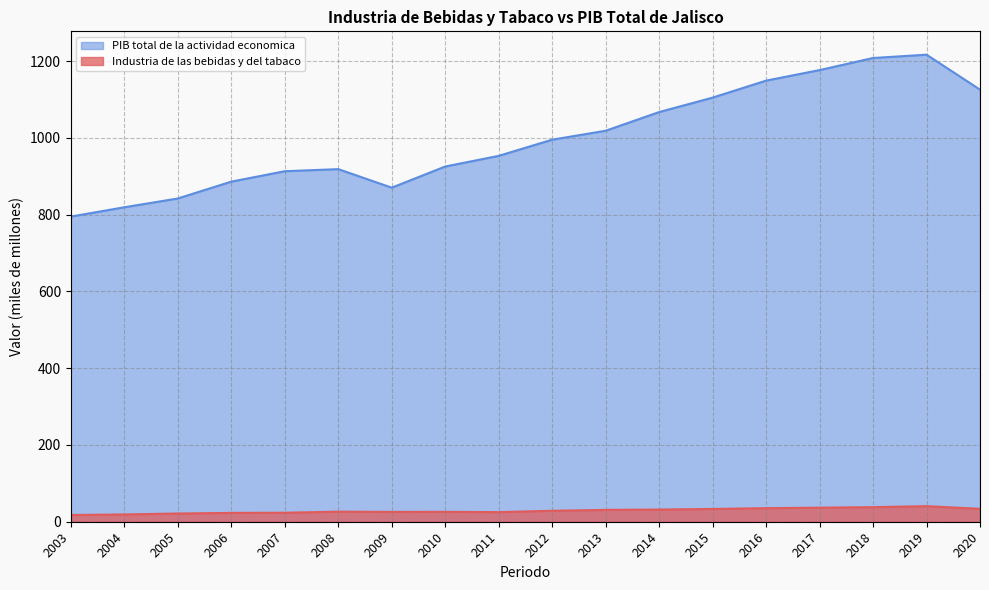

At which category does Industria de las bebidas y del tabaco reach its first local valley?

2009